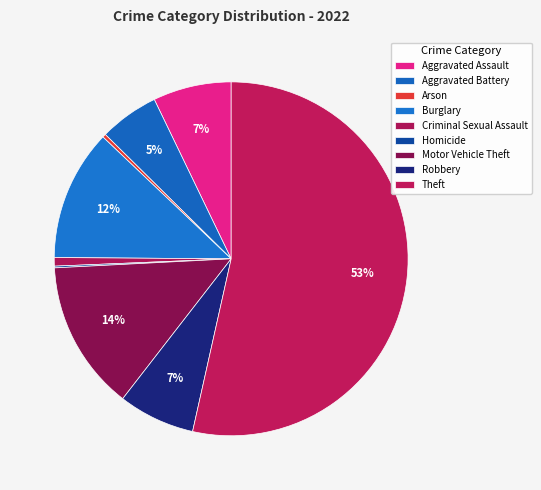

To the nearest percent, what is the average slice percentage?

11%